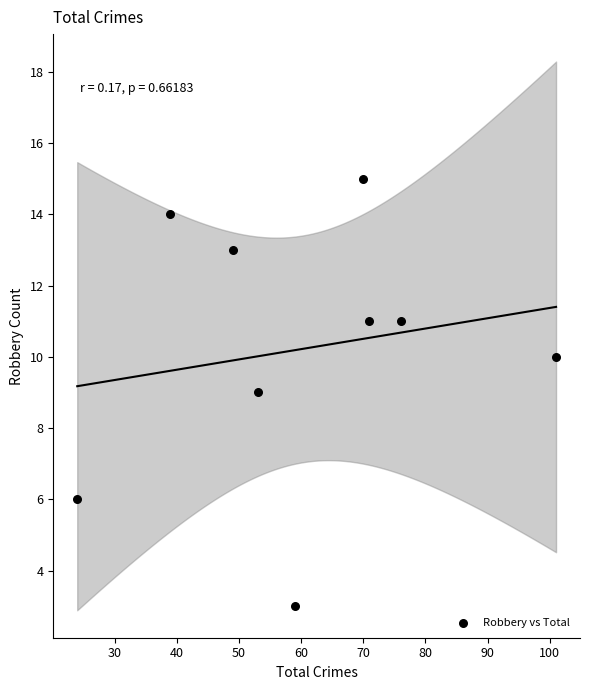

What is the average Y value?

10